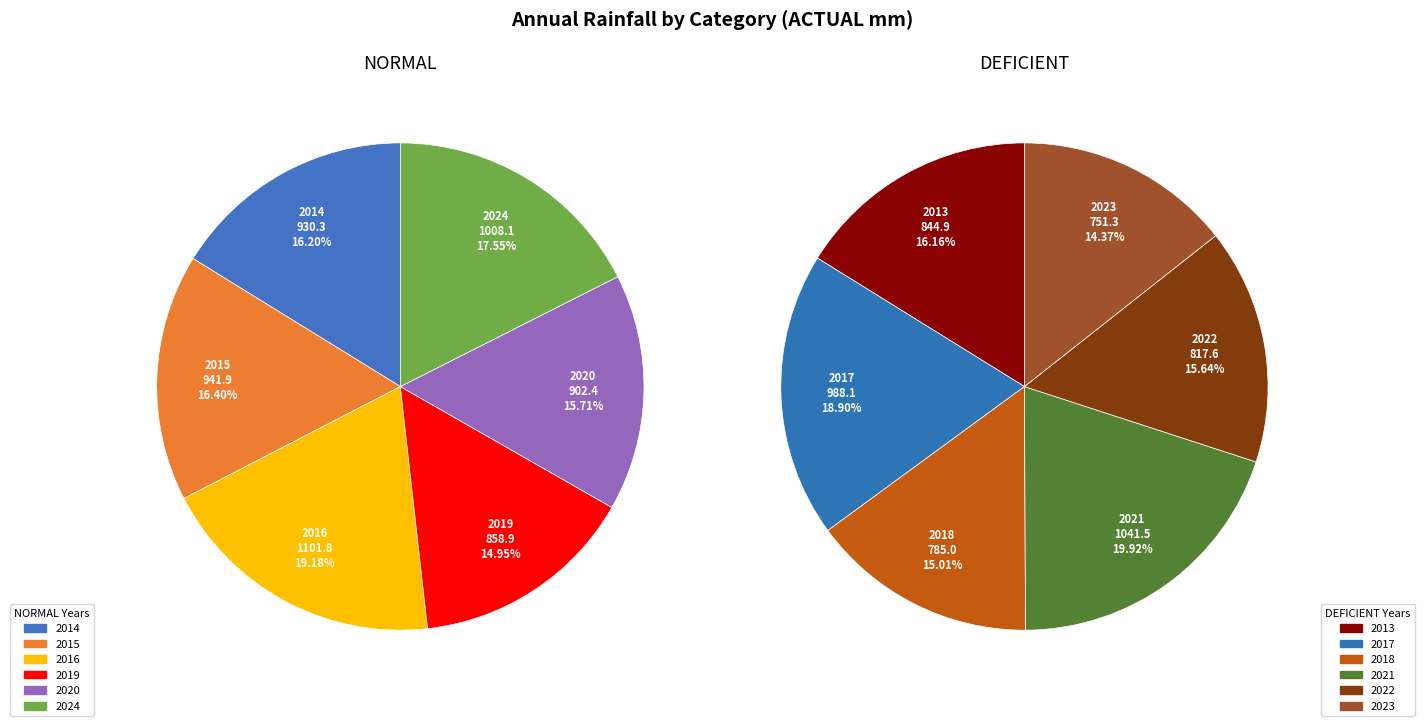

What percentage is the 1 slice, to the nearest percent?

19%